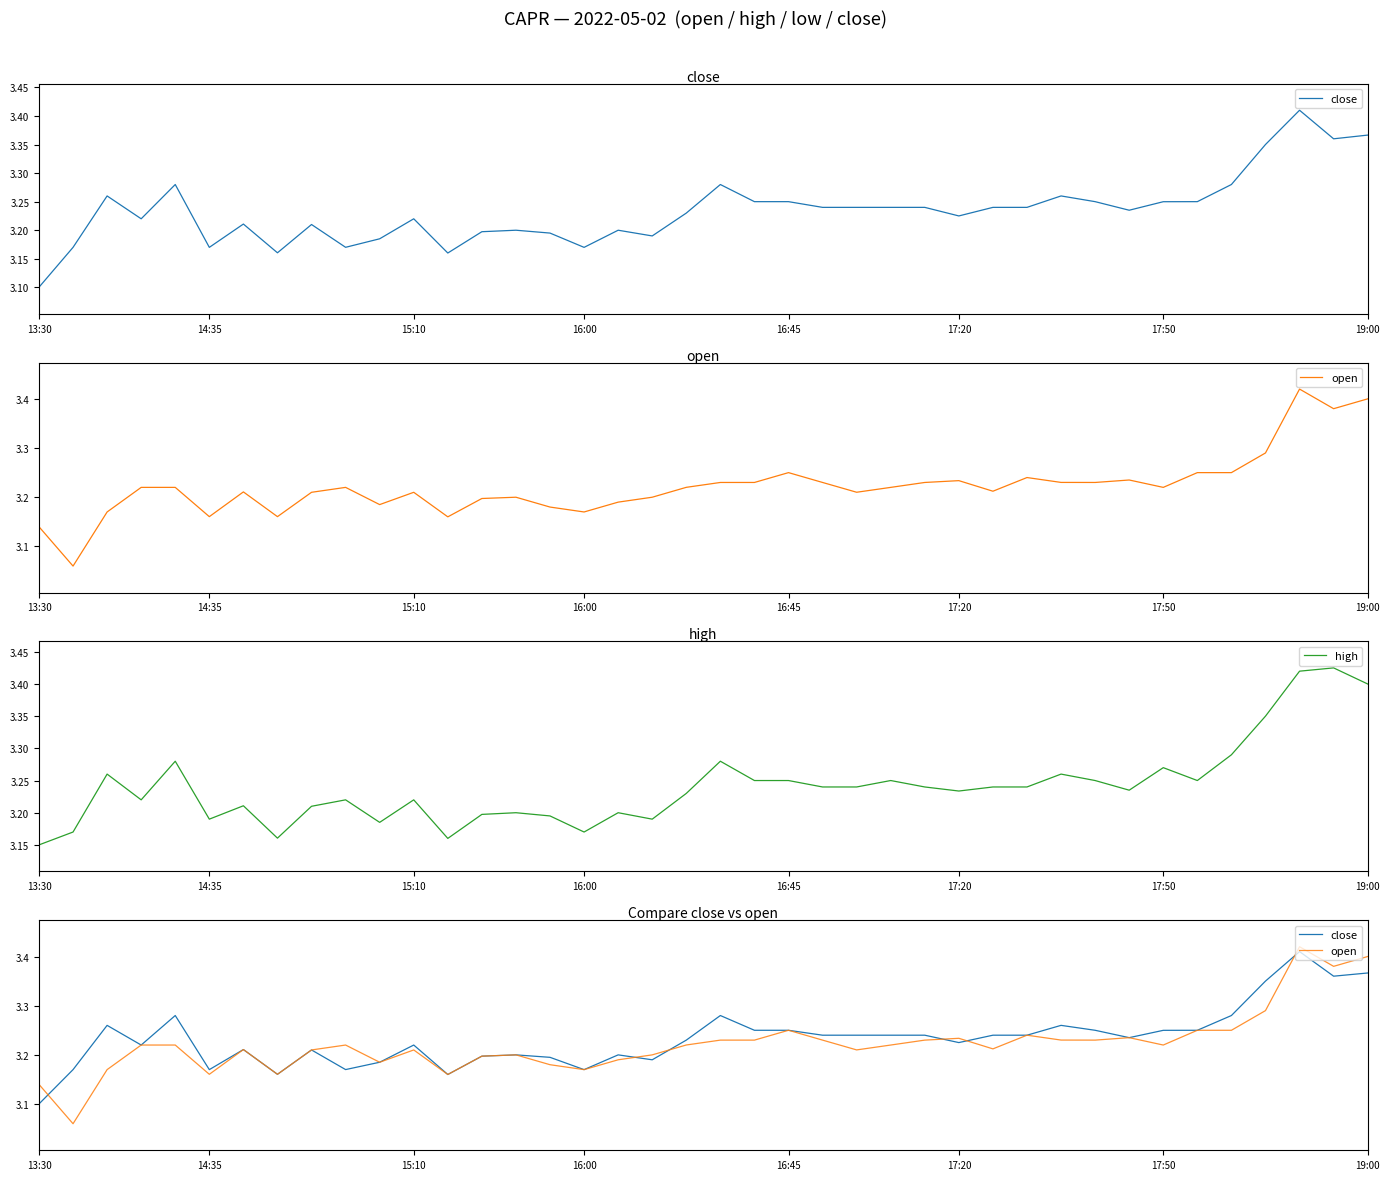

Which category has the lowest value in the high series?

13:30